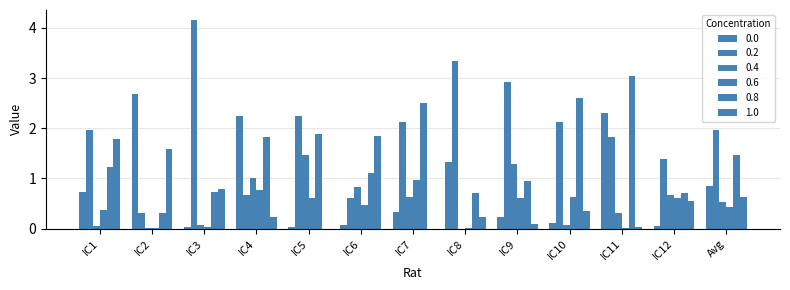

How many values in 0.4 are above zero?

12